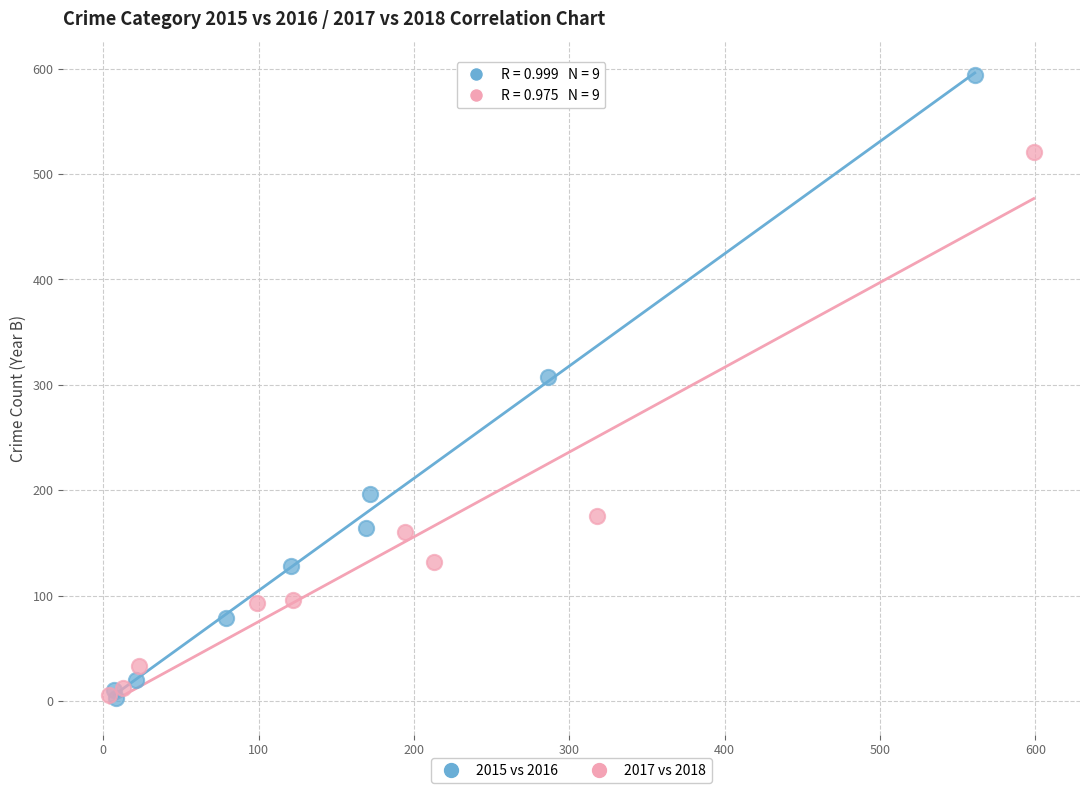

Which series contains the highest Y value?

2015 vs 2016